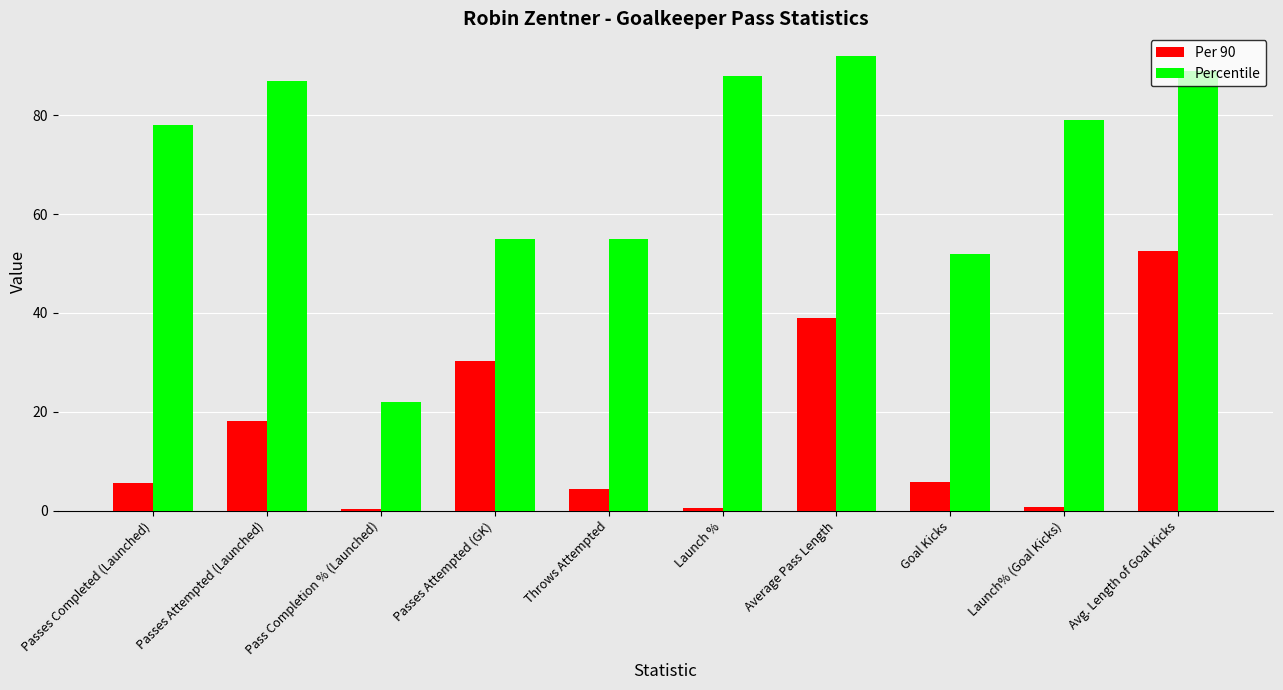

What is the difference between the highest and lowest values at Passes Attempted (Launched)?

68.9